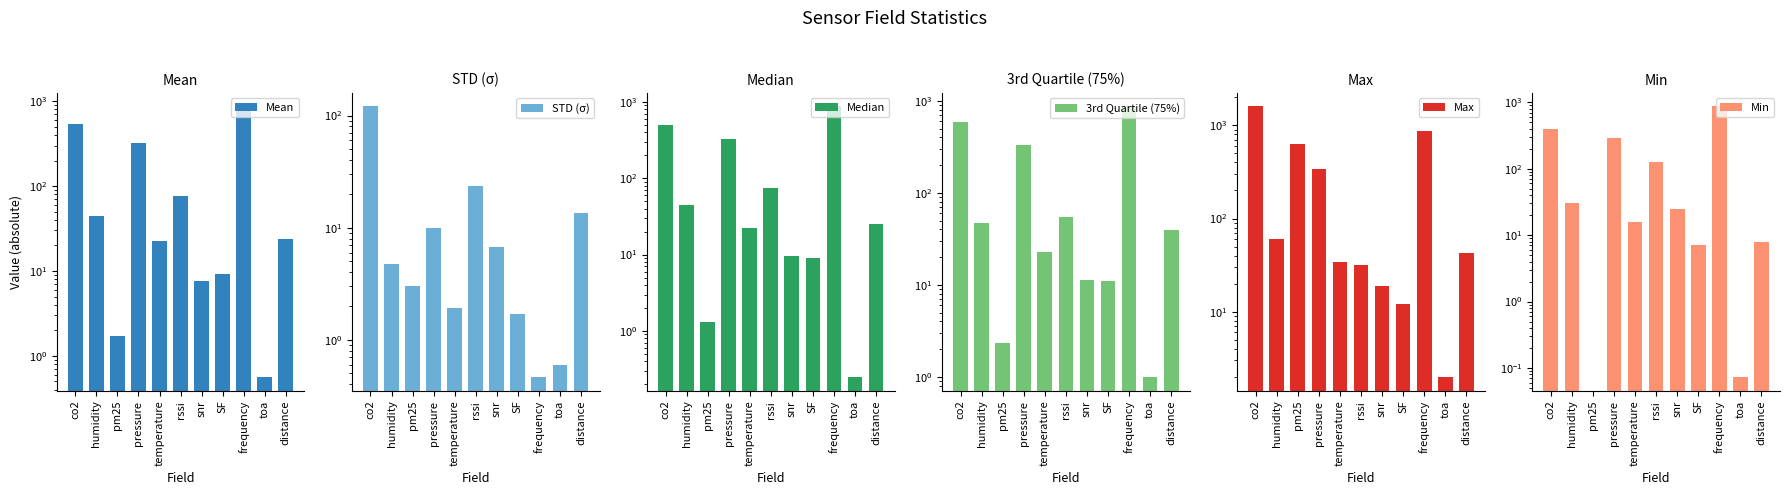

Count the number of categories in the chart.

11